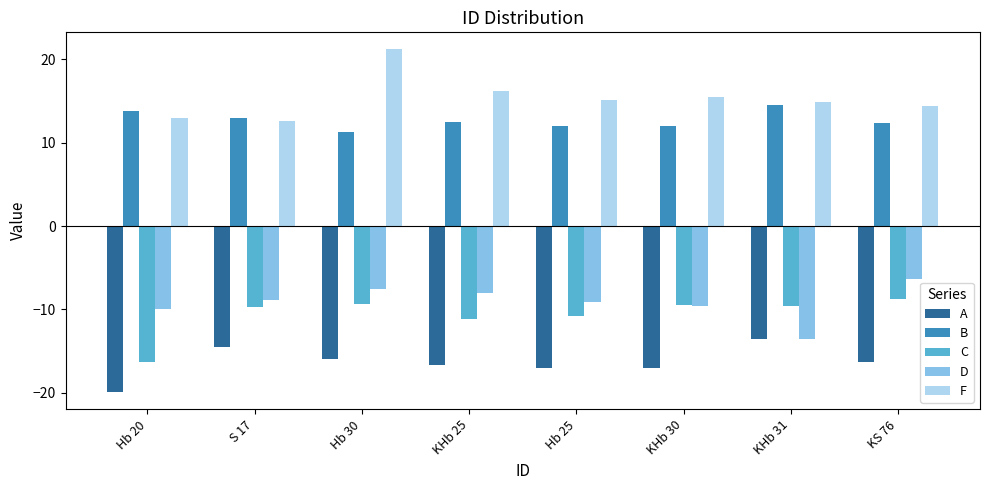

The D series shows -8.9 at S 17. True or false?

True